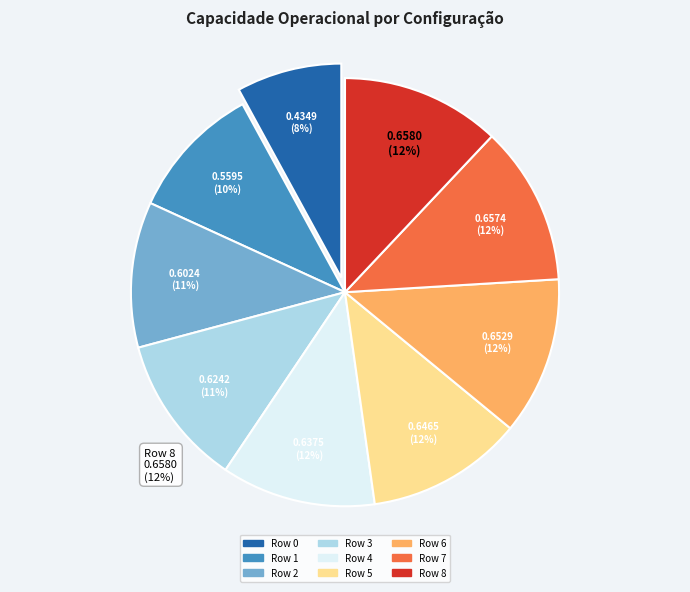

What percentage is NOT represented by Row 1?

89.8%